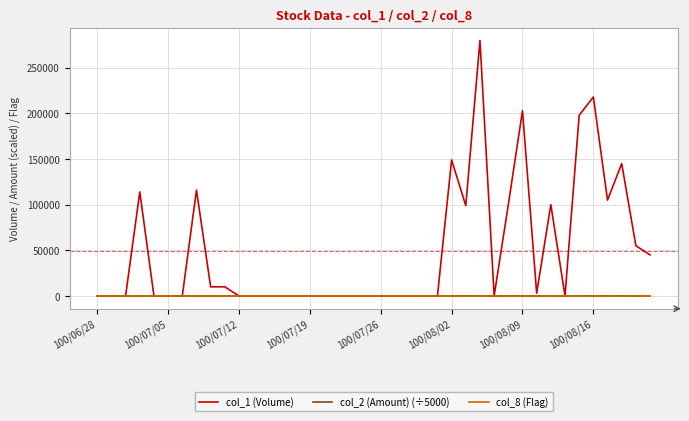

Which series has the largest total across all categories?

col_1 (Volume)